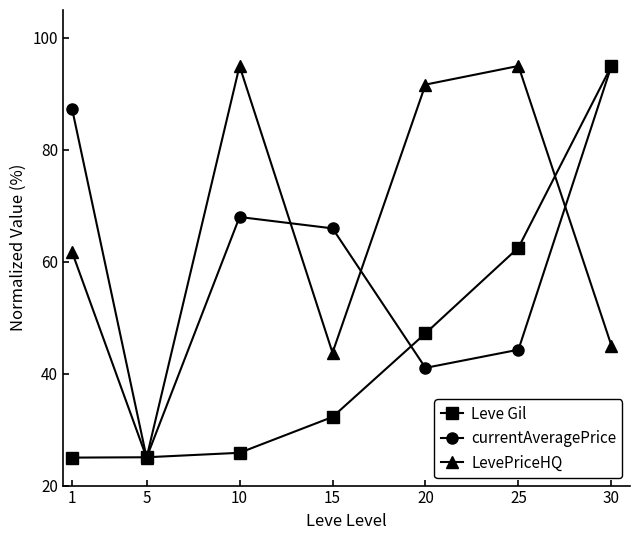

Between 10 and 25, which series saw the biggest shift?

Leve Gil